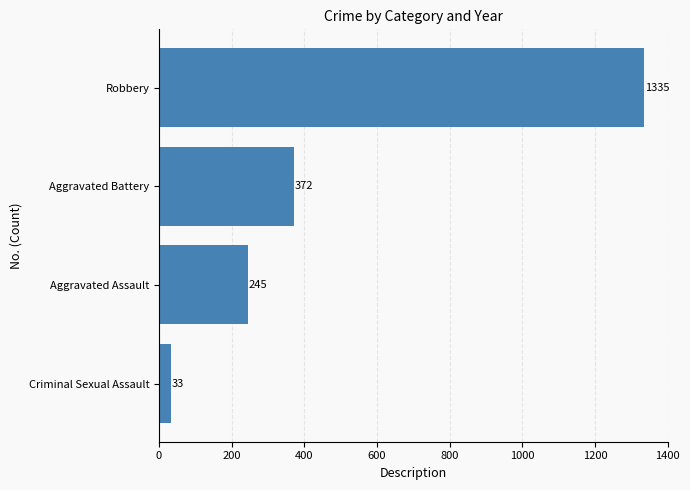

Does the chart contain stacked bars?

No